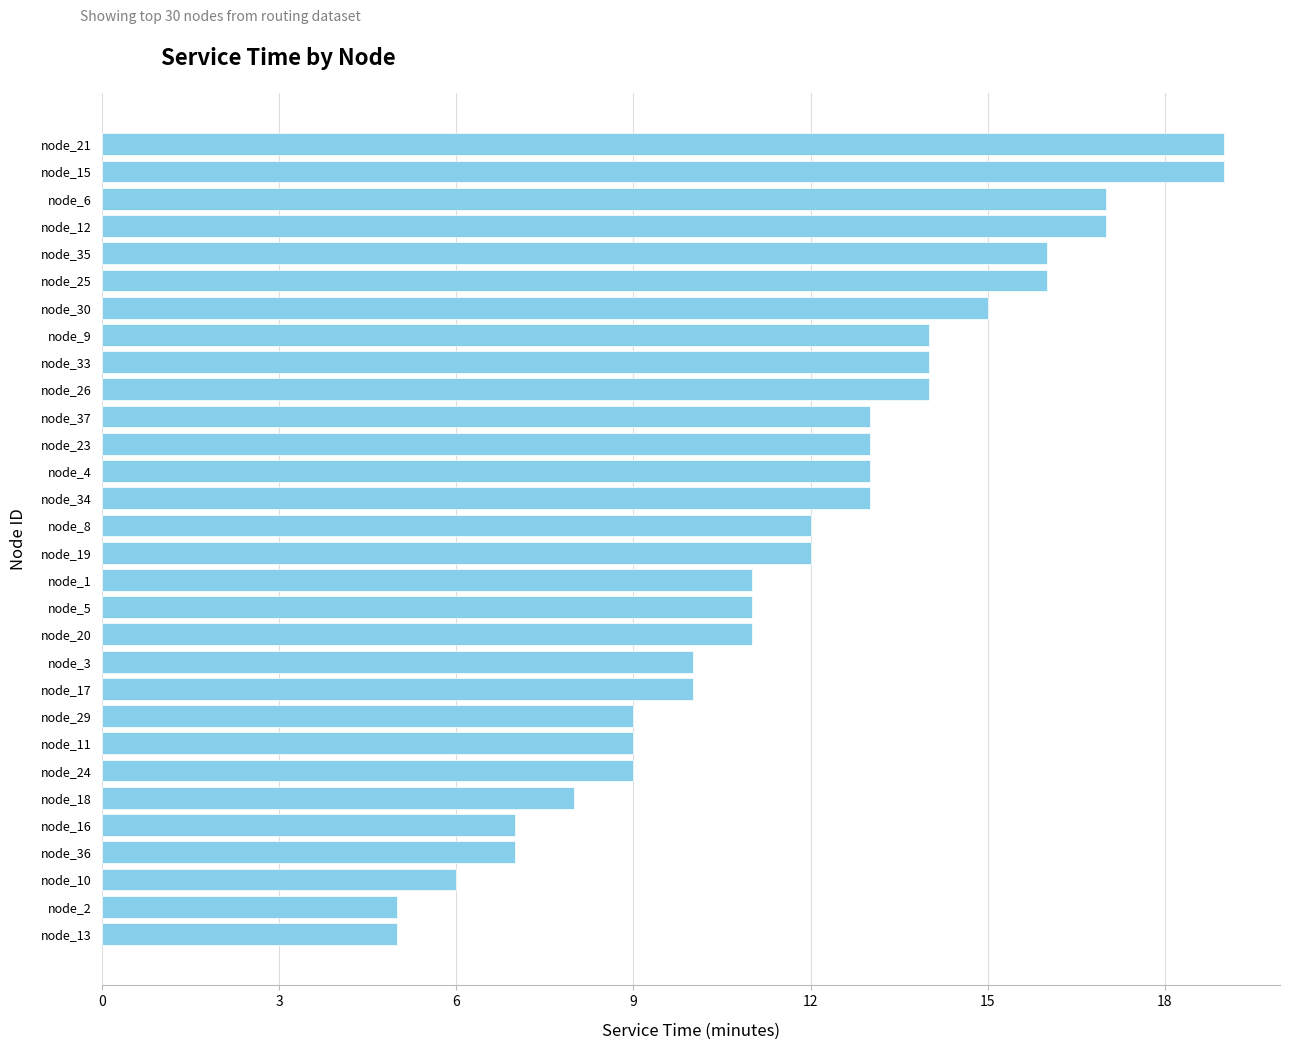

What is the smallest value displayed?

5